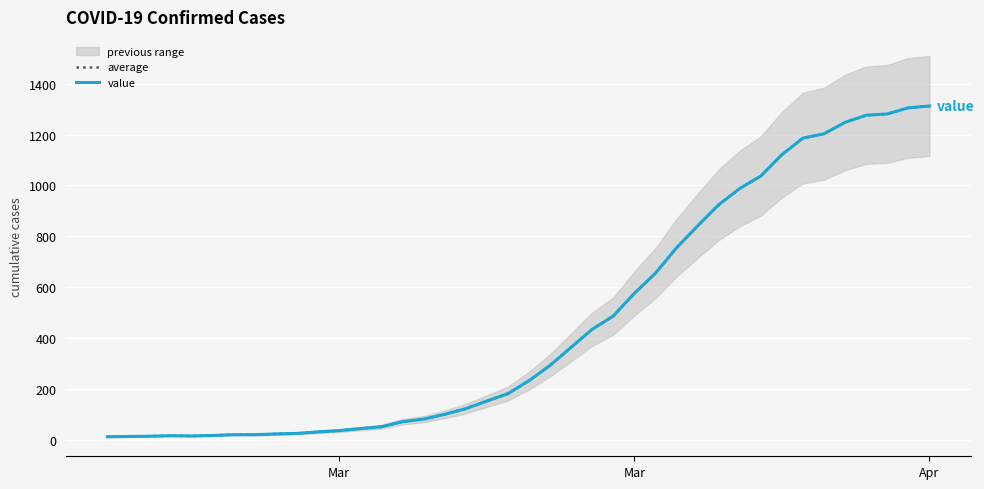

How many categories are shown in the chart?

40